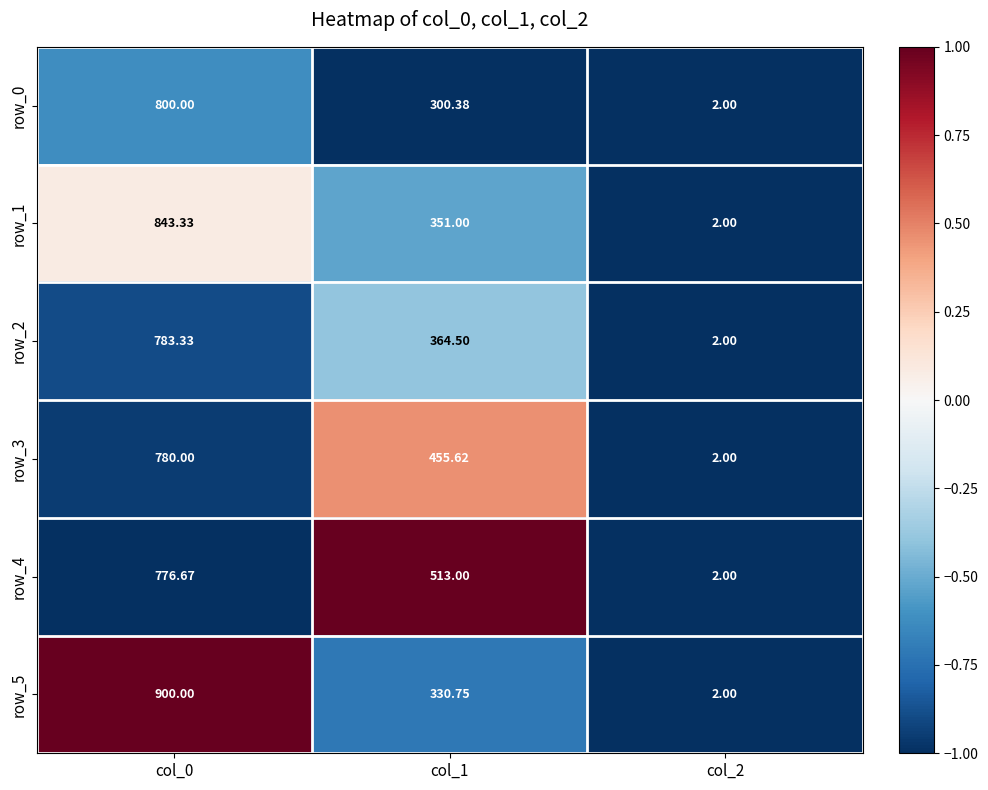

The row_1 series shows 0.1 at col_0. True or false?

False